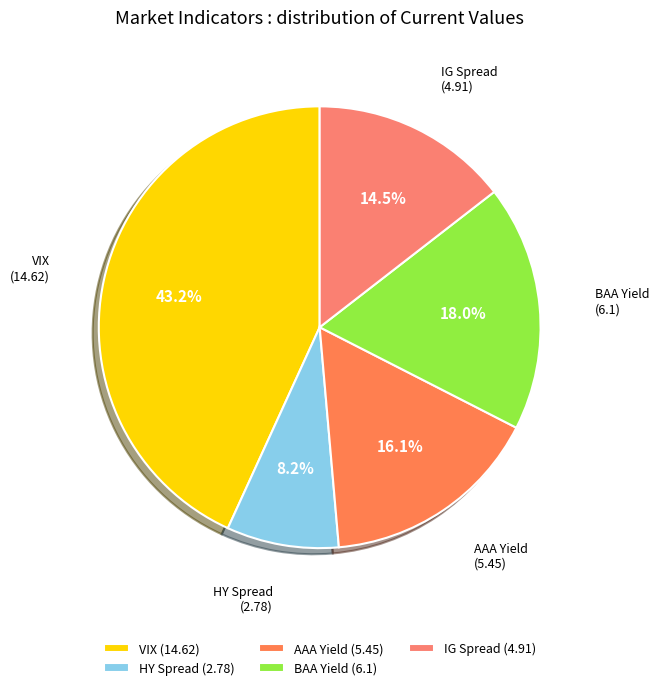

Approximately how many times larger is the value at AAA Yield compared to BAA Yield?

0.9